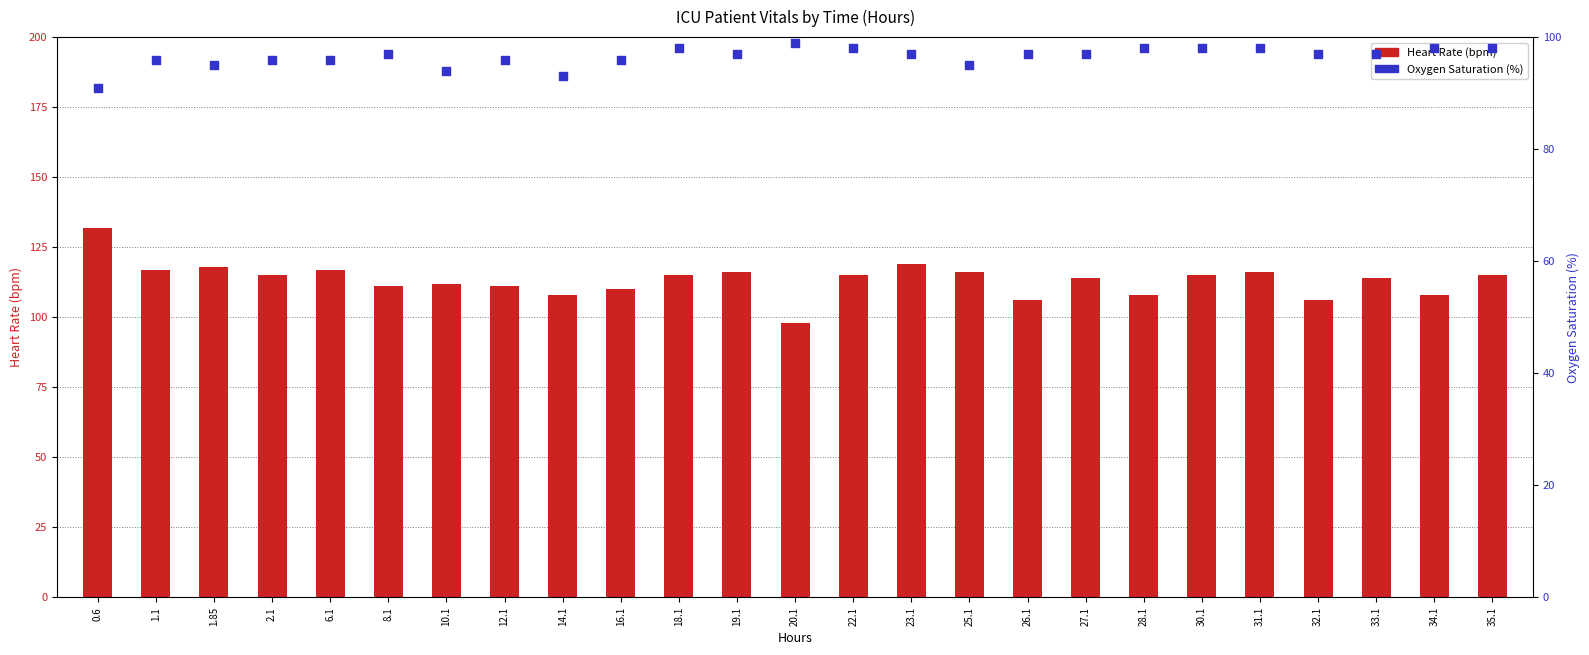

At how many categories does at least one series exceed 99?

24